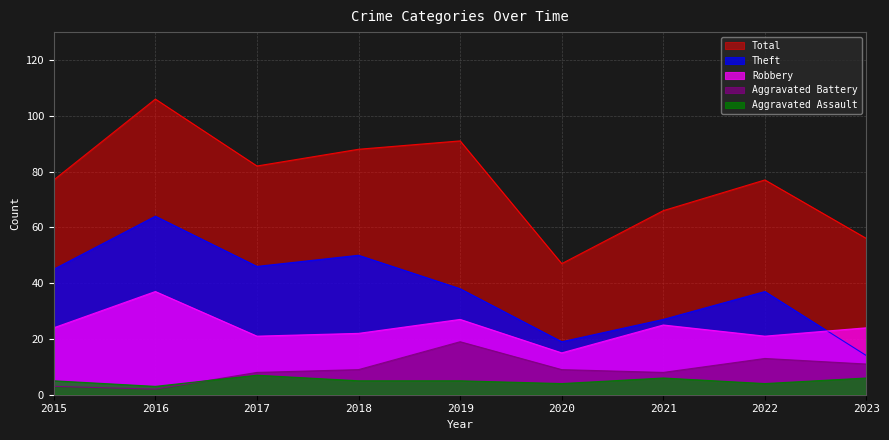

How many data points in Total are above 77?

4